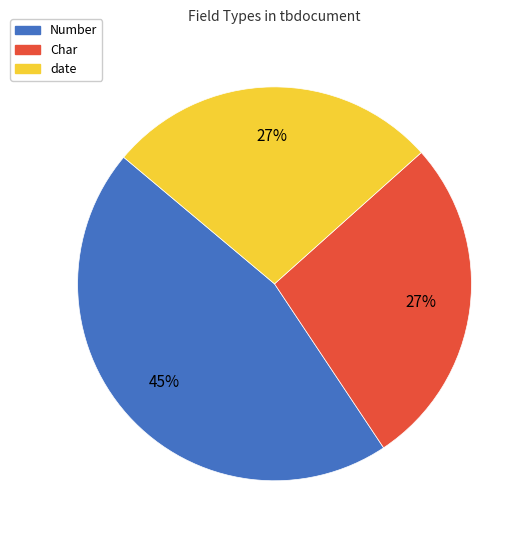

Which category has the biggest portion of the pie?

Number